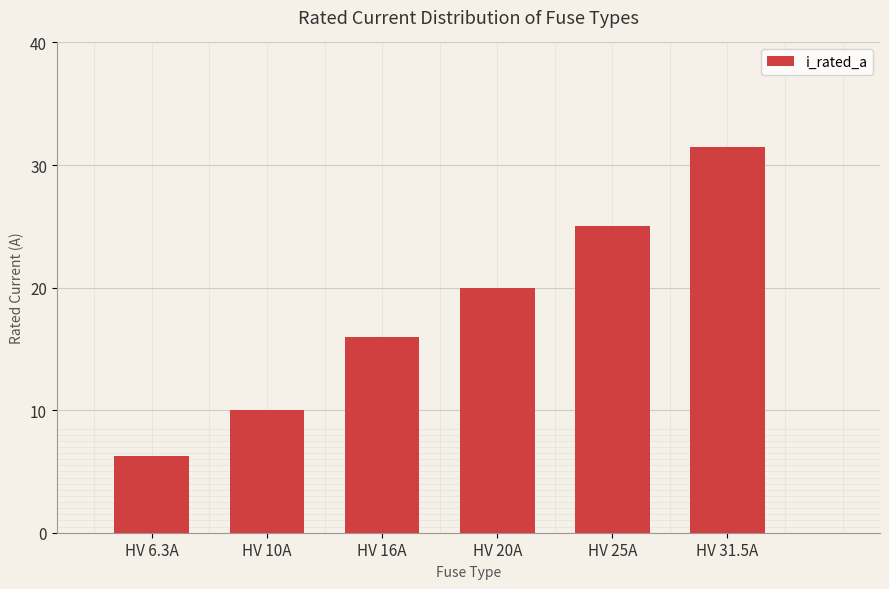

What is the average value?

18.1